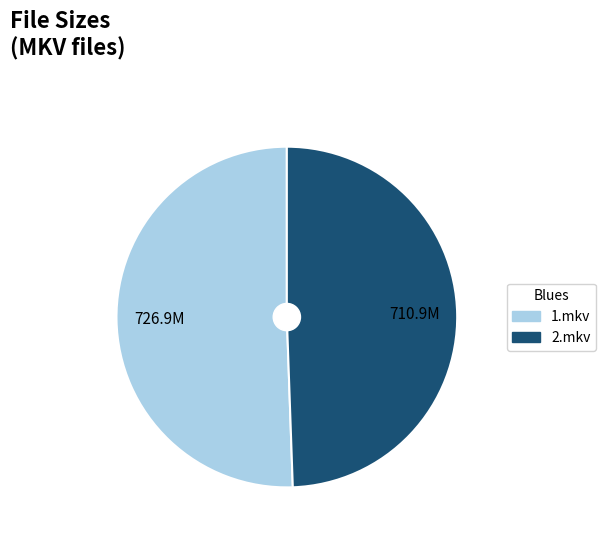

Approximately how many times larger is the value at 1.mkv compared to 2.mkv?

1.0